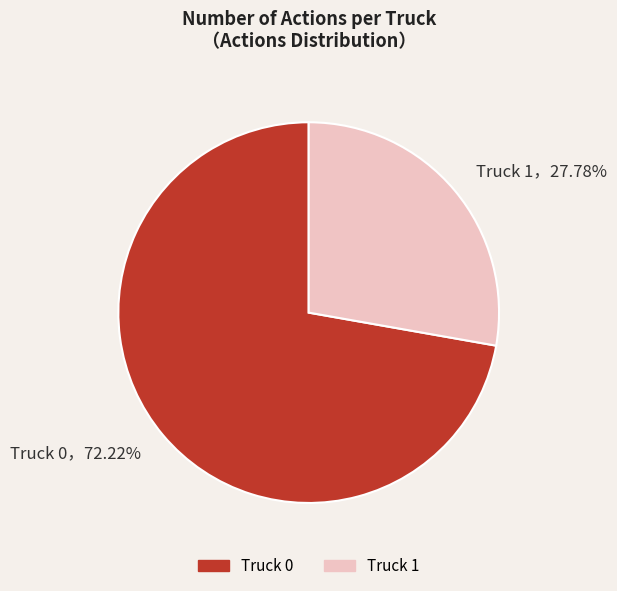

To the nearest percent, what portion does Truck 0 represent?

72%